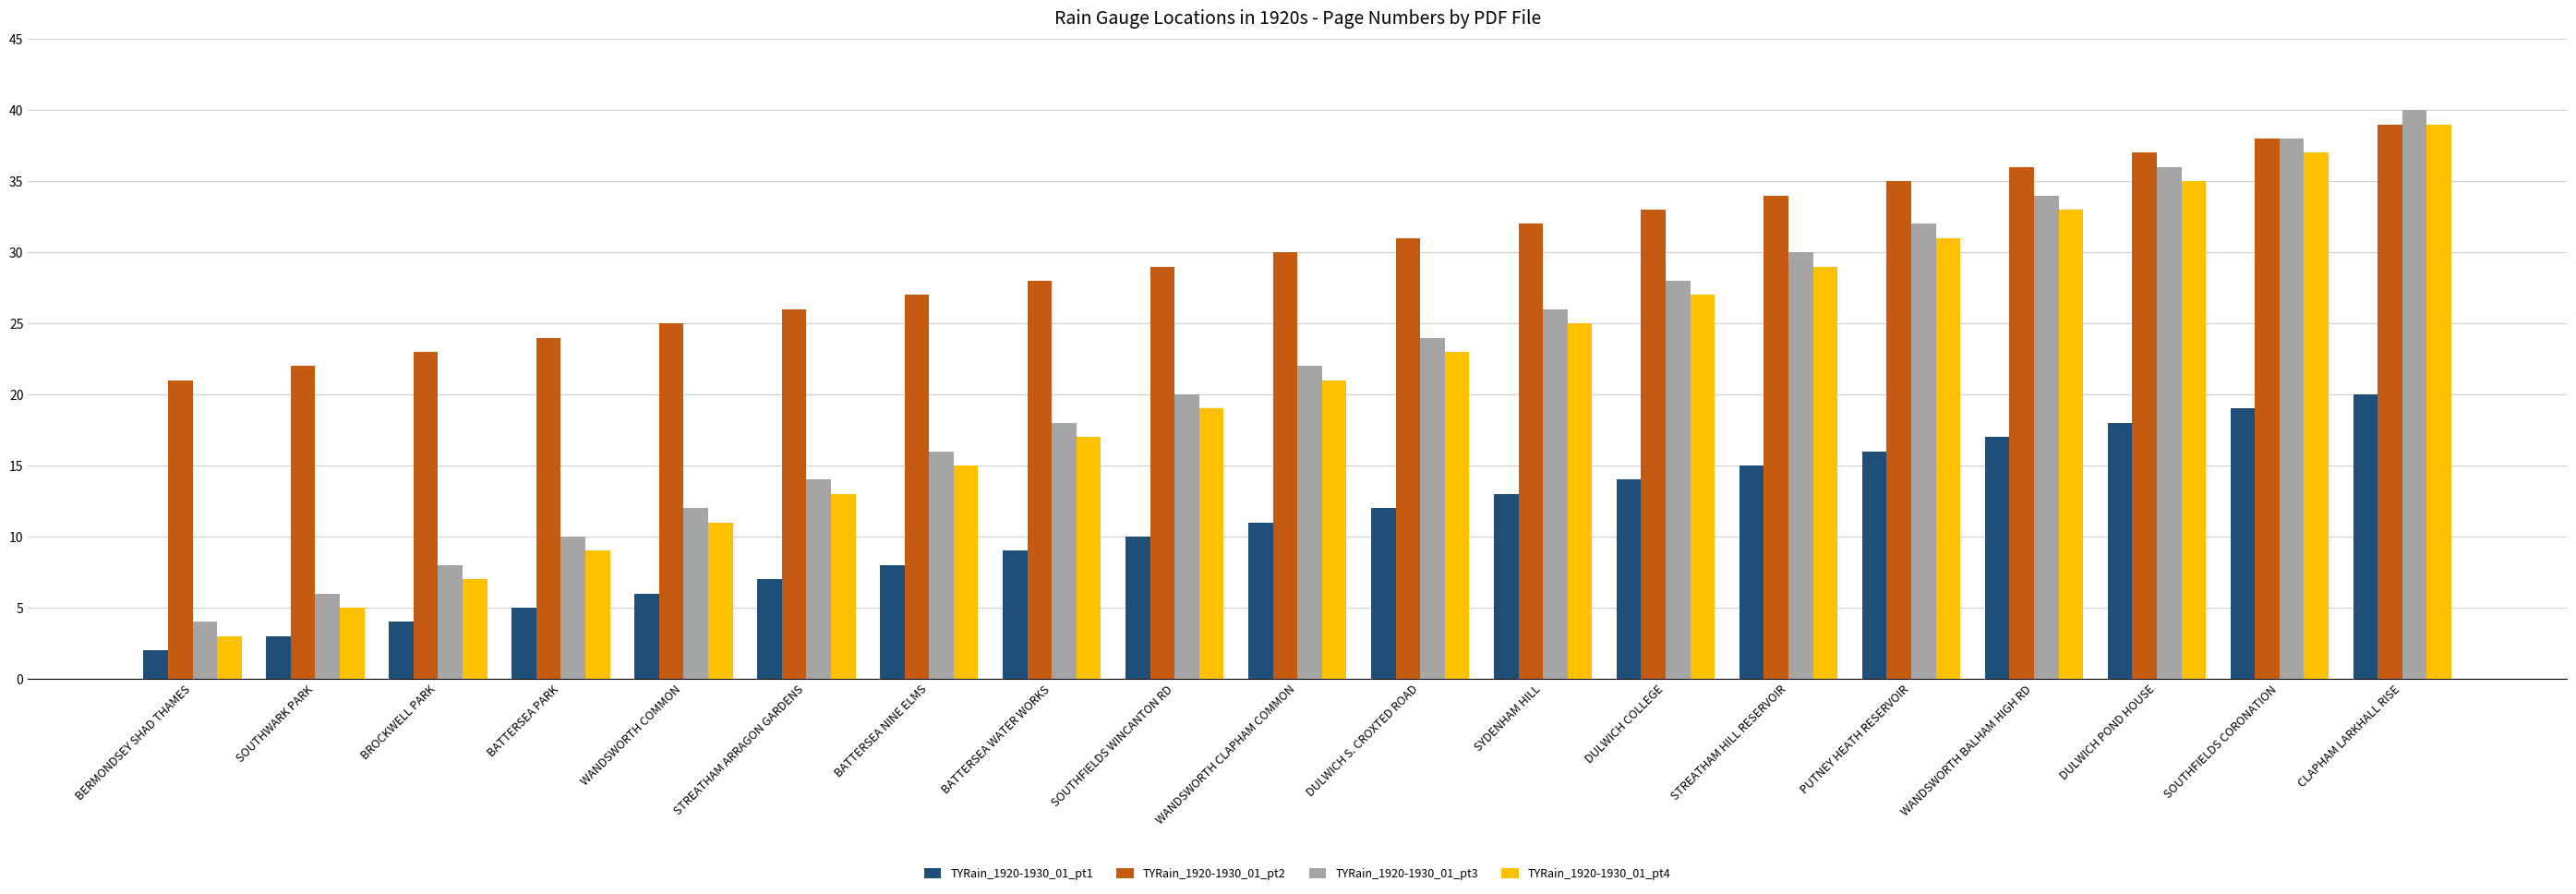

What is the difference between the TYRain_1920-1930_01_pt1 values at BROCKWELL PARK and SOUTHWARK PARK?

1